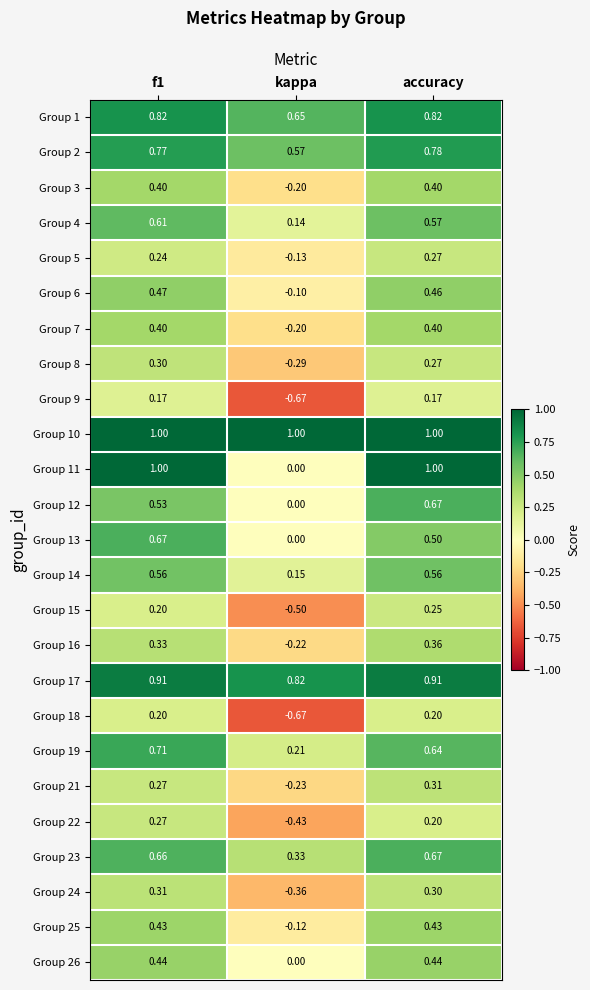

Which category has the lowest value in the Group 2 series?

kappa